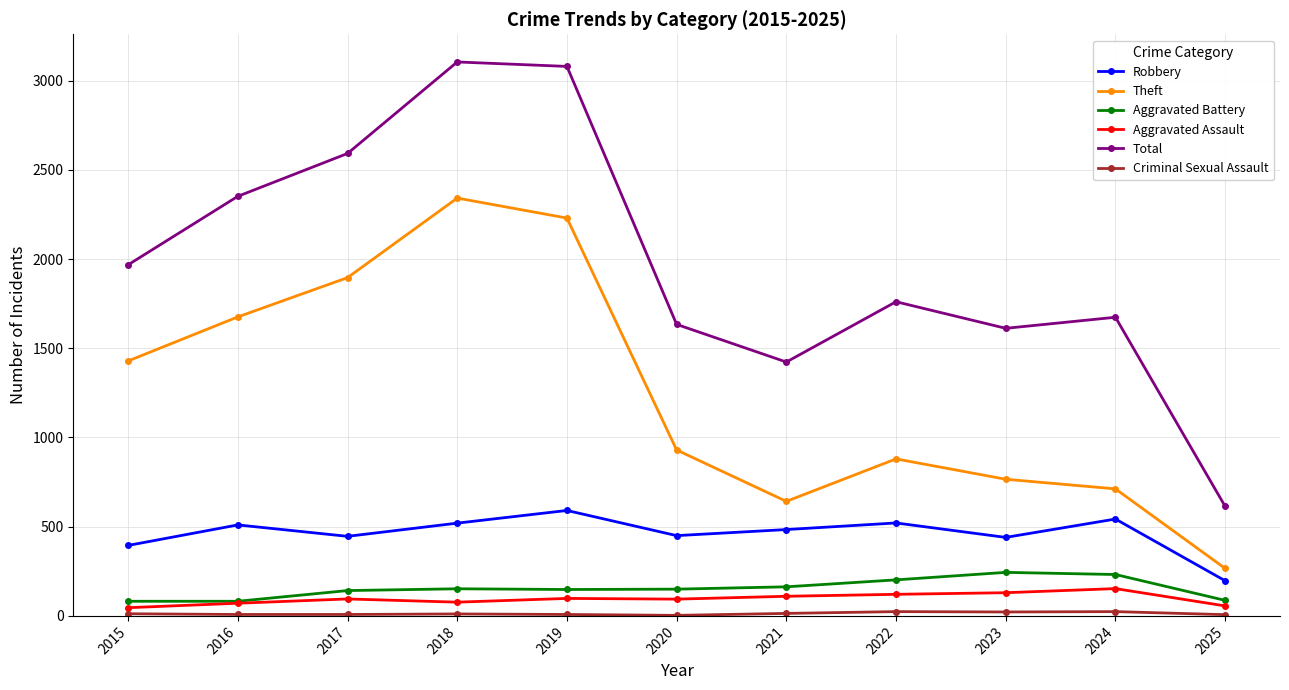

At which label is Theft closest to 1304?

2015